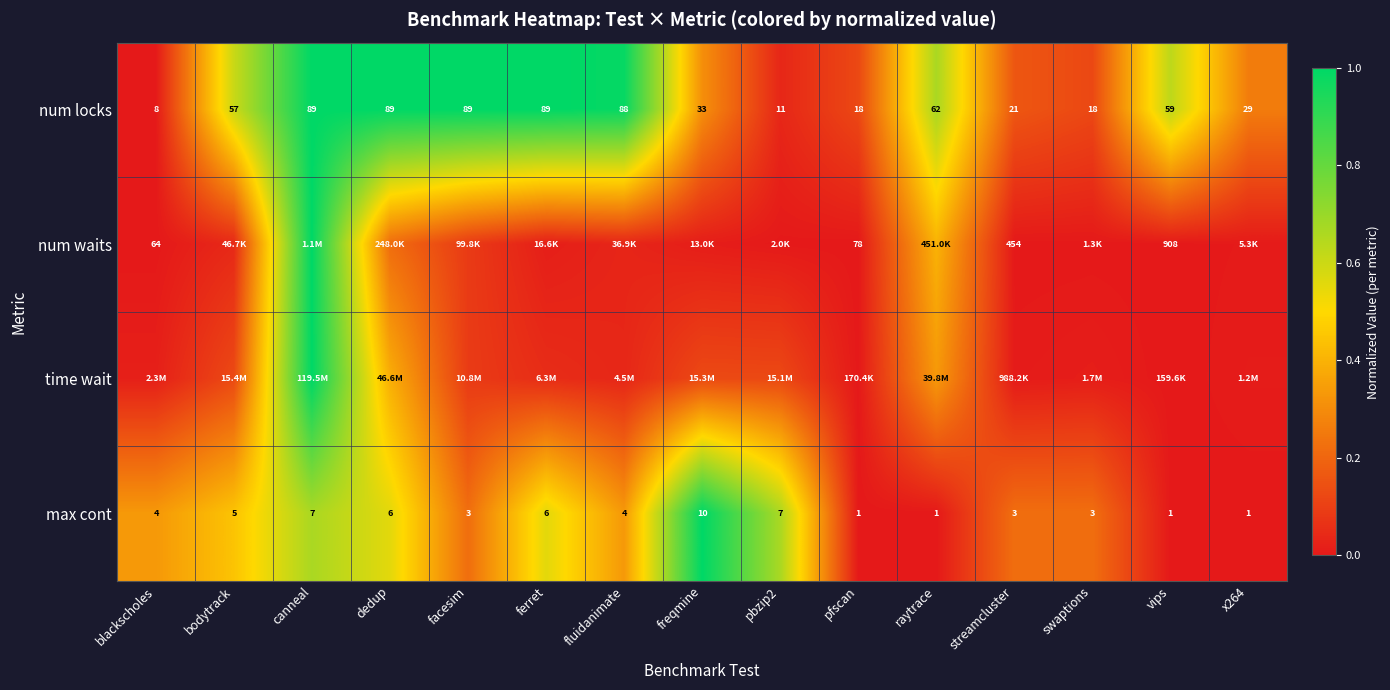

Which category has the lowest value in the num locks series?

blackscholes